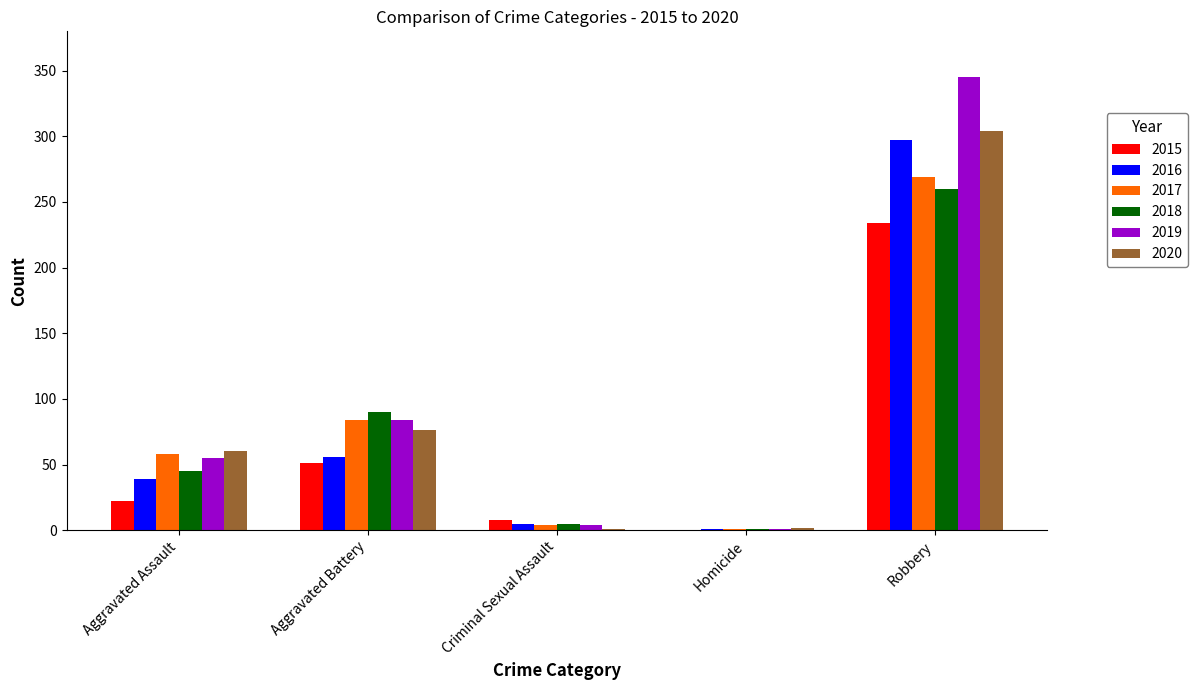

Which series changed the most between Aggravated Assault and Robbery?

2019